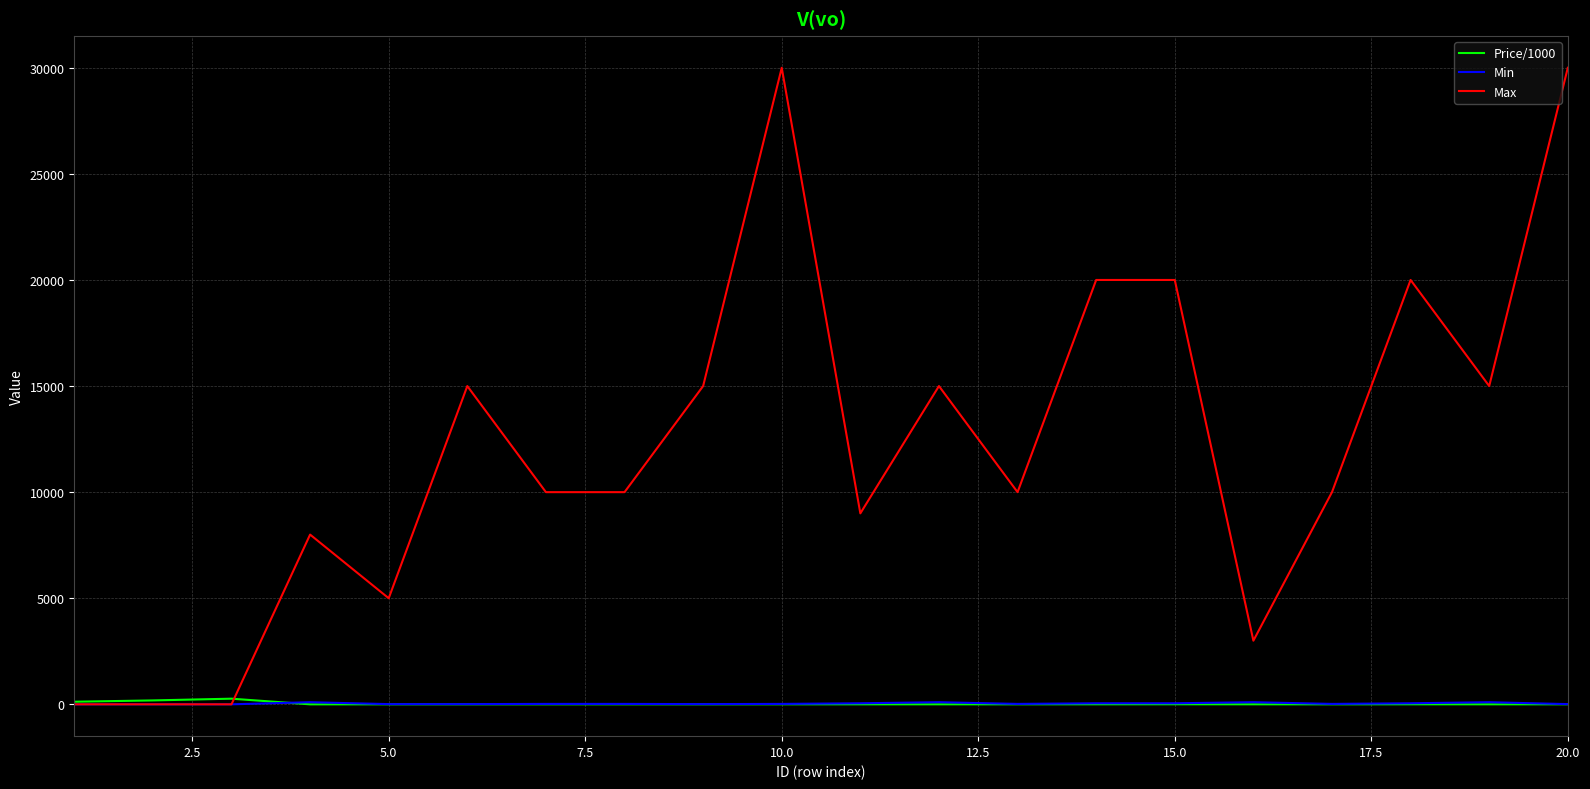

How many categories are shown in the chart?

20